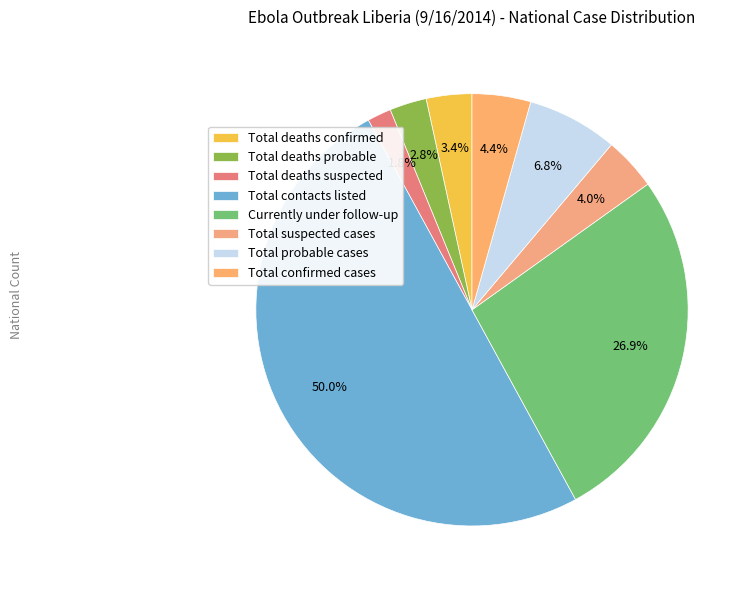

Which slice is the largest?

Total contacts listed